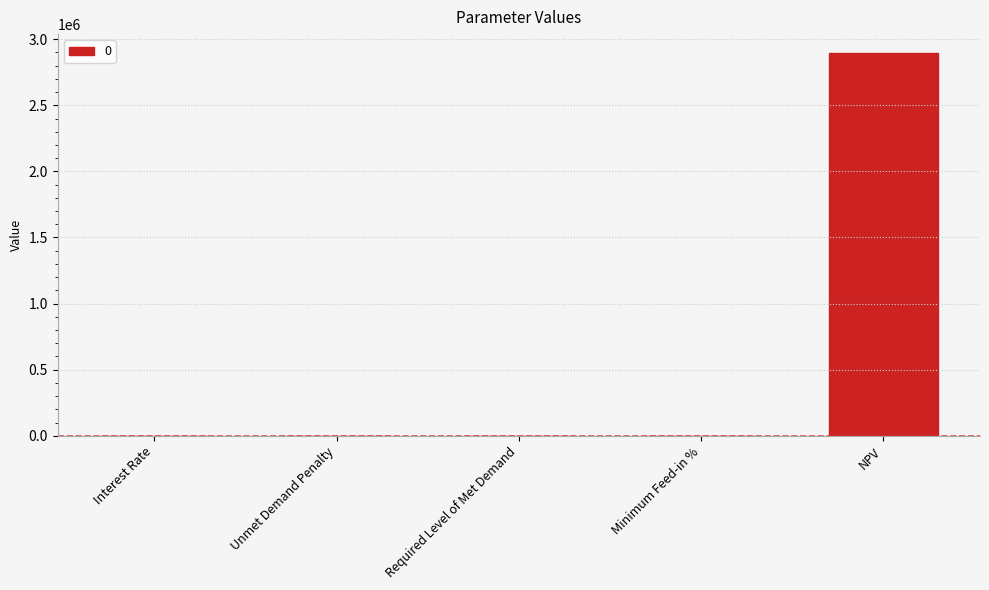

Is it true that the value at Required Level of Met Demand is 882978.8?

False